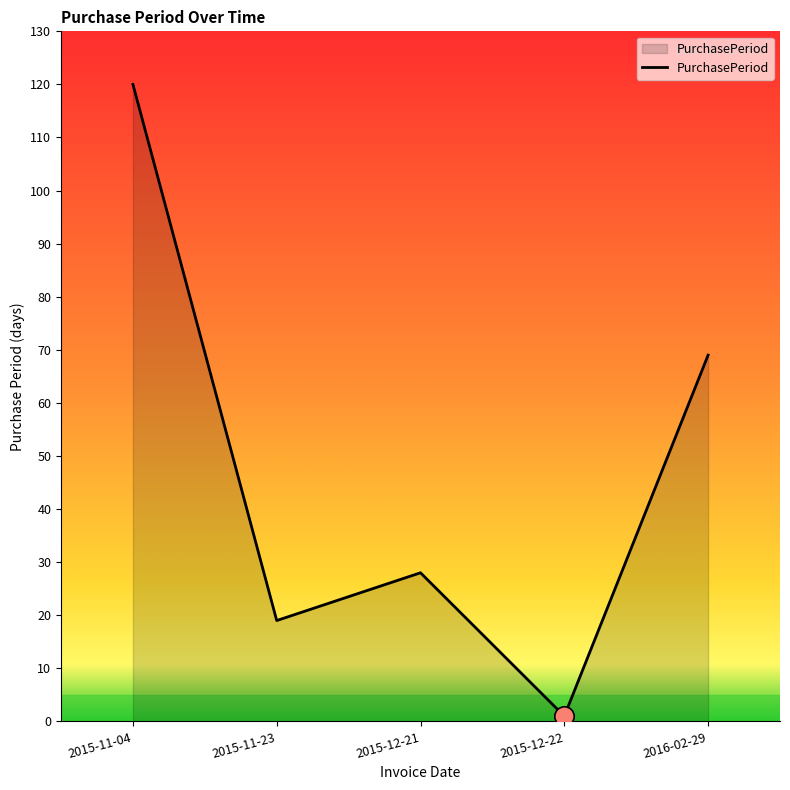

Rank the categories by value from highest to lowest.

2015-11-04, 2016-02-29, 2015-12-21, 2015-11-23, 2015-12-22